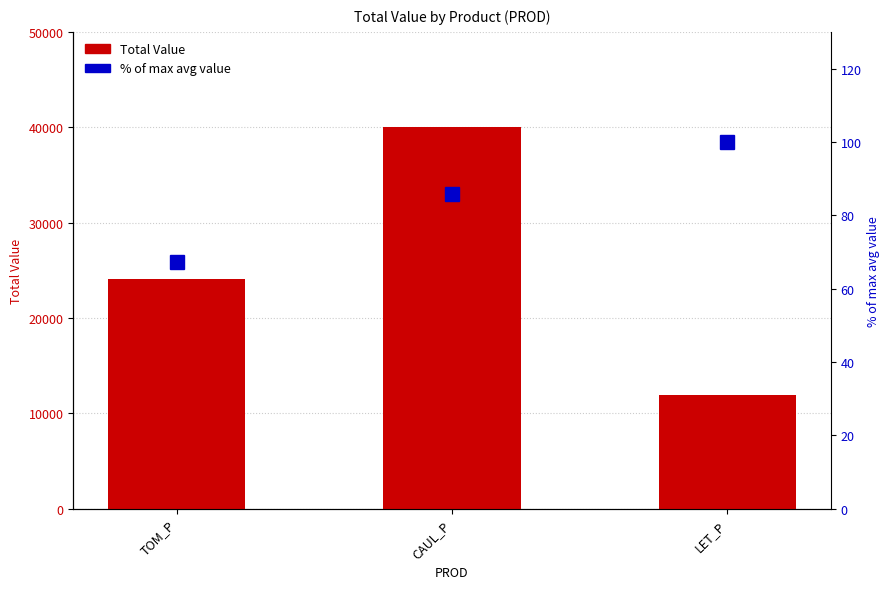

What is the spread (max minus min) of values at LET_P?

11866.7